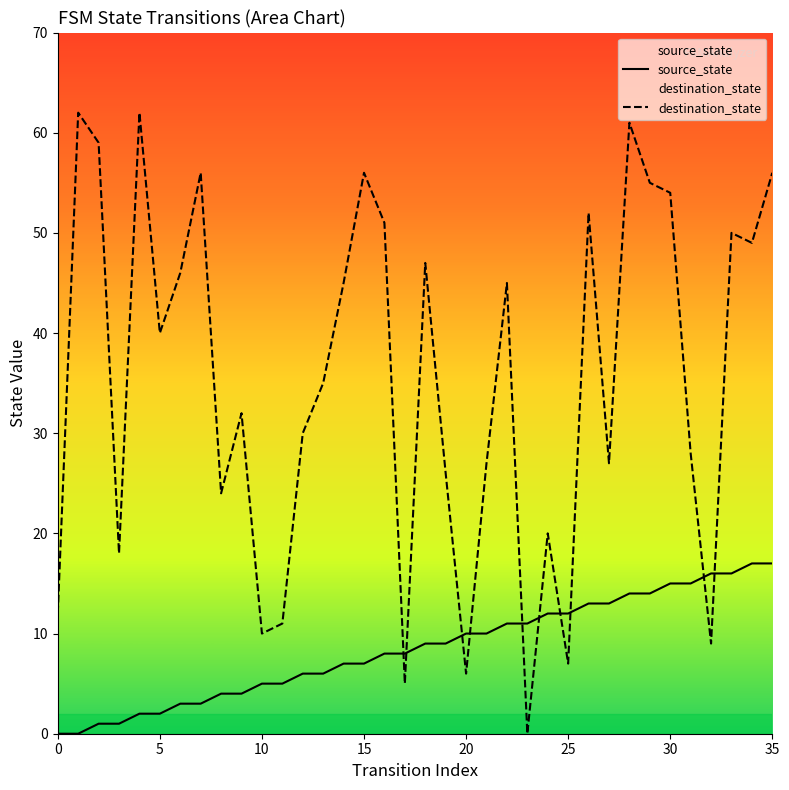

True or false: destination_state and source_state intersect in this chart.

True